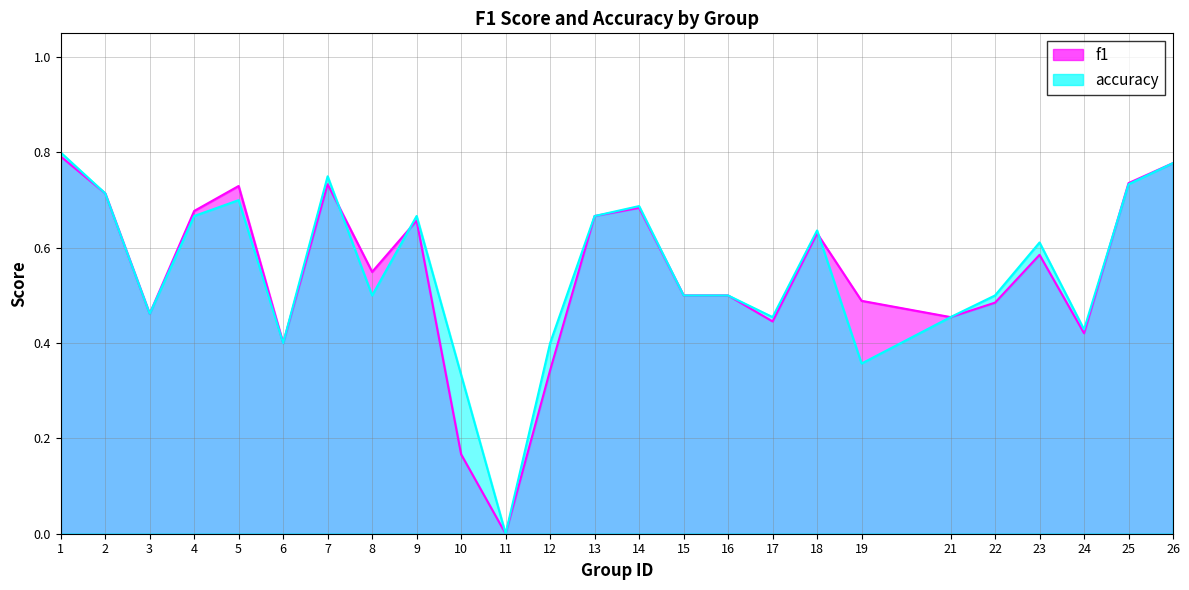

What is the sum of the f1 values at 9 and 26?

1.4